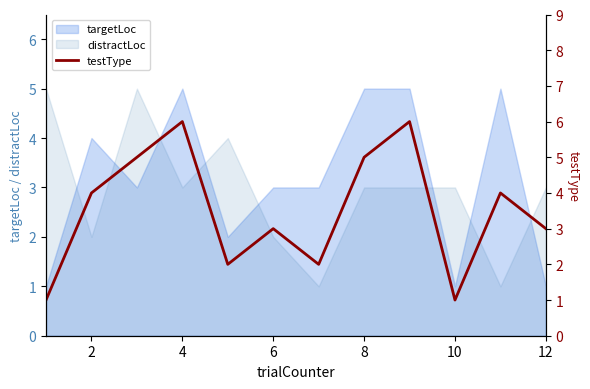

What is the highest value of the distractLoc series?

5